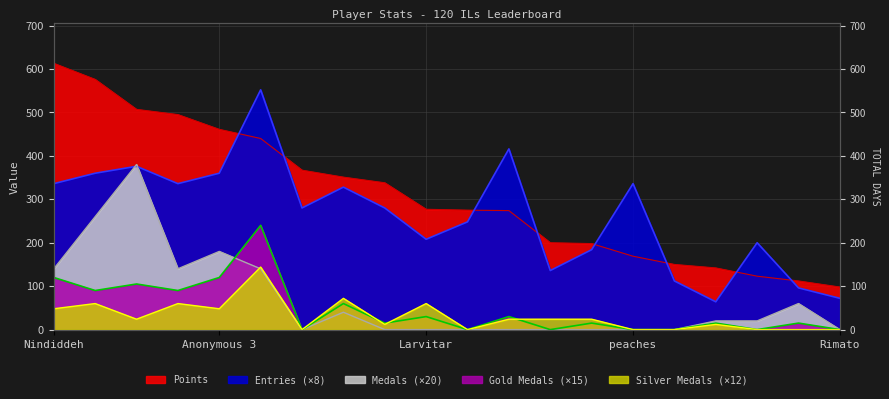

True or false: Points and Medals intersect in this chart.

False